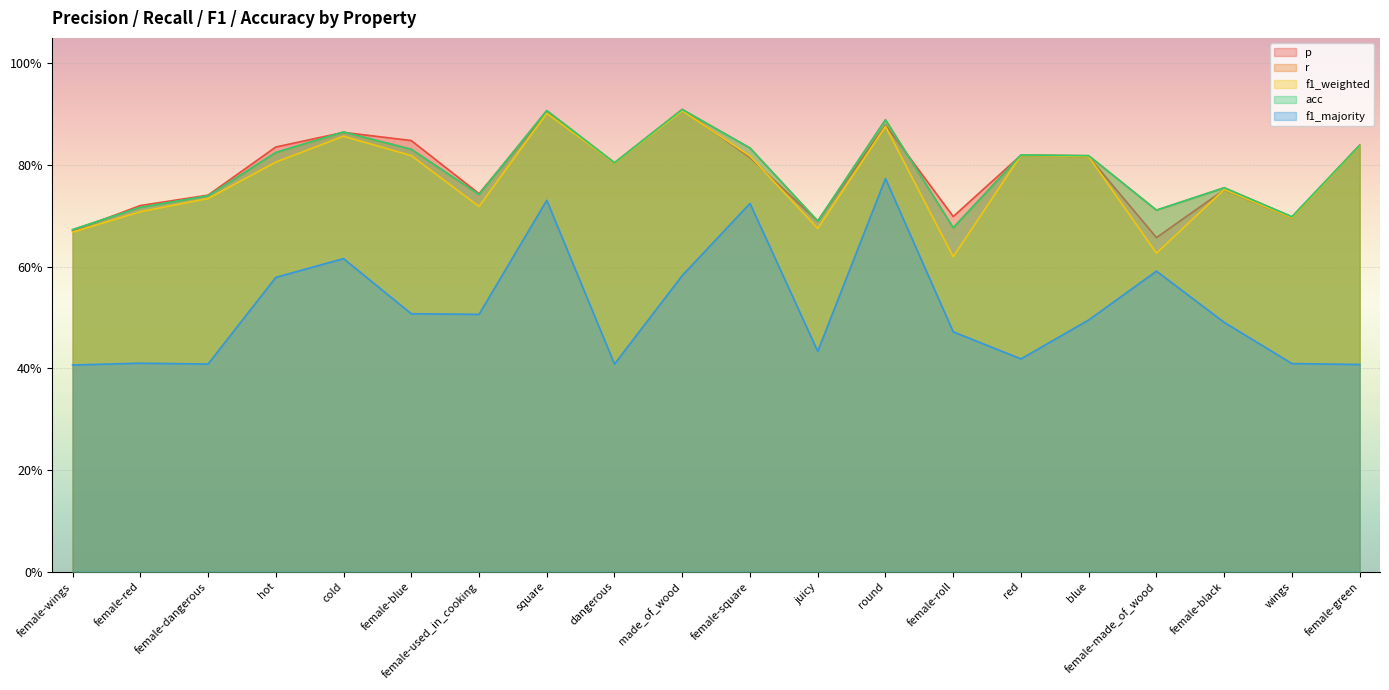

Reading left to right, extract all data points from this chart.

p: 0.7	0.7	0.7	0.8	0.9	0.8	0.7	0.9	0.8	0.9	0.8	0.7	0.9	0.7	0.8	0.8	0.7	0.8	0.7	0.8
r: 0.7	0.7	0.7	0.8	0.9	0.8	0.7	0.9	0.8	0.9	0.8	0.7	0.9	0.7	0.8	0.8	0.7	0.8	0.7	0.8
f1_weighted: 0.7	0.7	0.7	0.8	0.9	0.8	0.7	0.9	0.8	0.9	0.8	0.7	0.9	0.6	0.8	0.8	0.6	0.8	0.7	0.8
acc: 0.7	0.7	0.7	0.8	0.9	0.8	0.7	0.9	0.8	0.9	0.8	0.7	0.9	0.7	0.8	0.8	0.7	0.8	0.7	0.8
f1_majority: 0.4	0.4	0.4	0.6	0.6	0.5	0.5	0.7	0.4	0.6	0.7	0.4	0.8	0.5	0.4	0.5	0.6	0.5	0.4	0.4